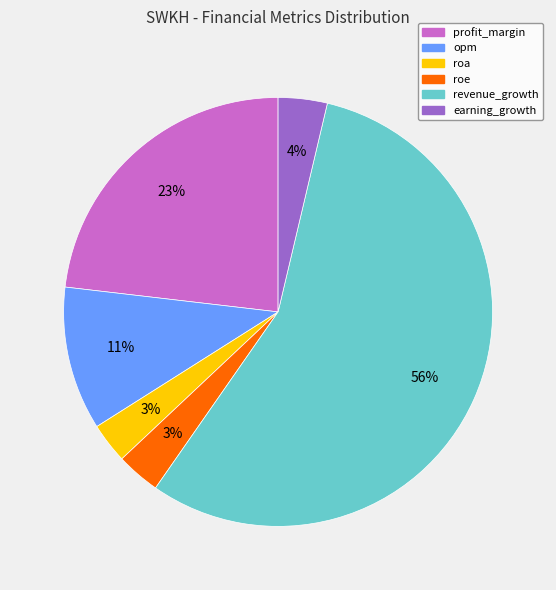

To the nearest percent, what is the combined percentage of revenue_growth and roa?

59%